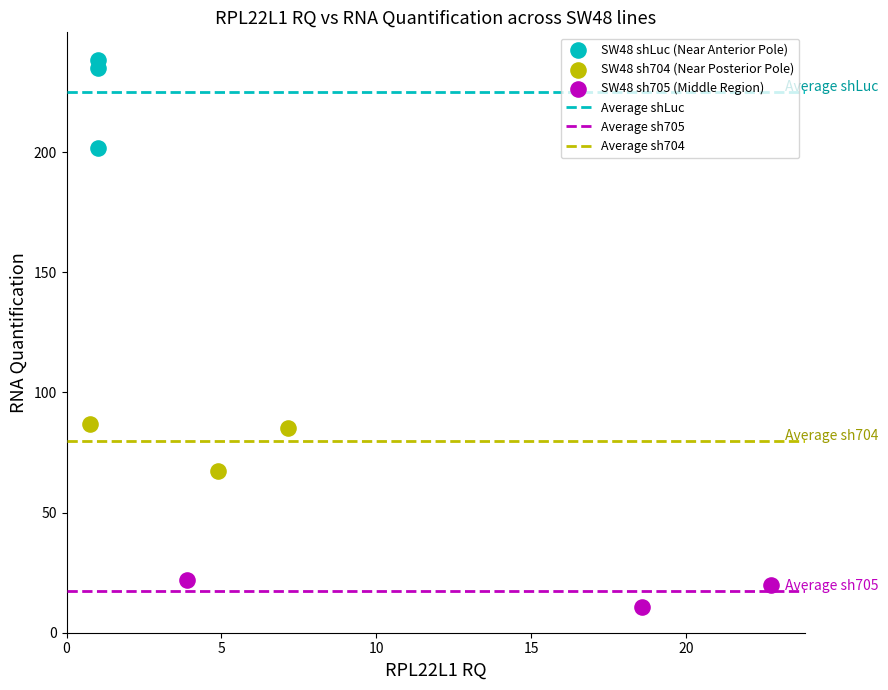

Which series contains the highest Y value?

SW48 shLuc (Near Anterior Pole)